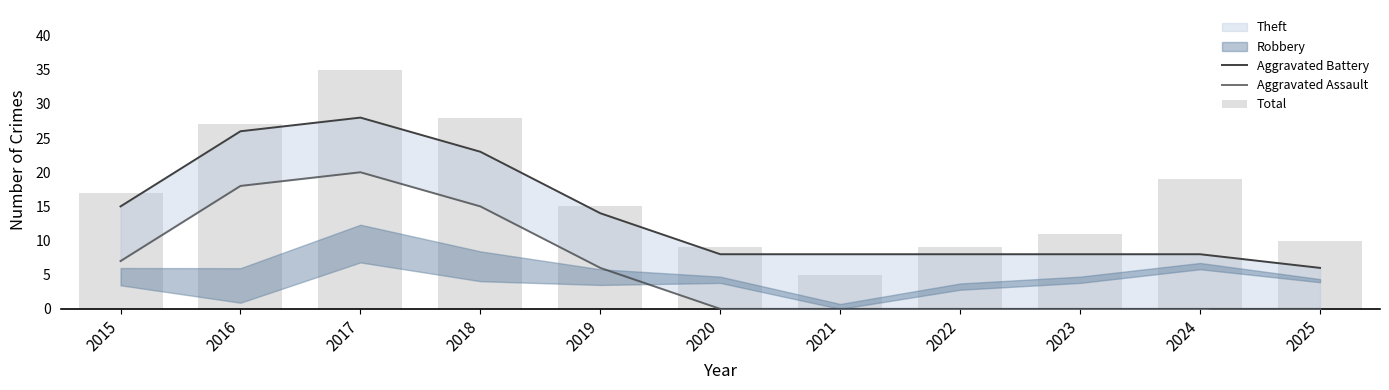

The Total series shows 19 at 2024. True or false?

True